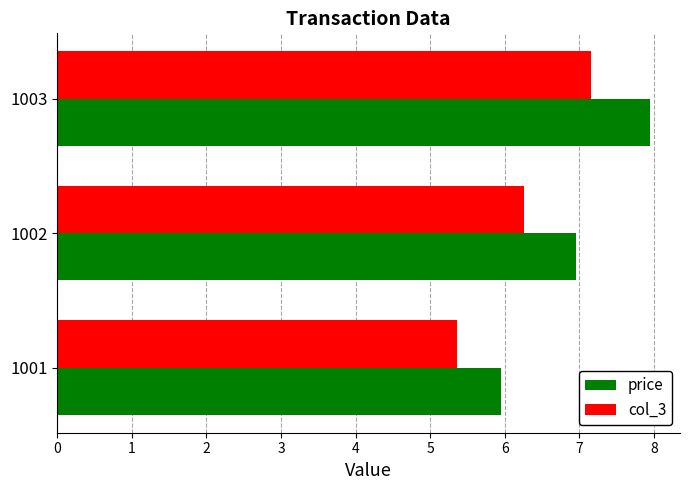

At which category does the chart reach its peak across all series?

1003